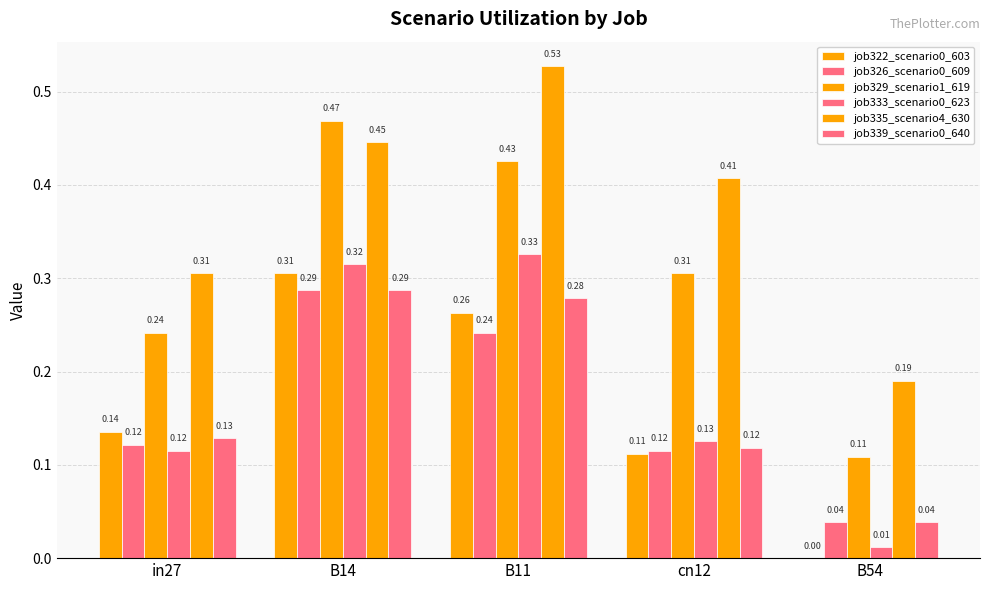

What is the label of the 5th bar from the left?

B54